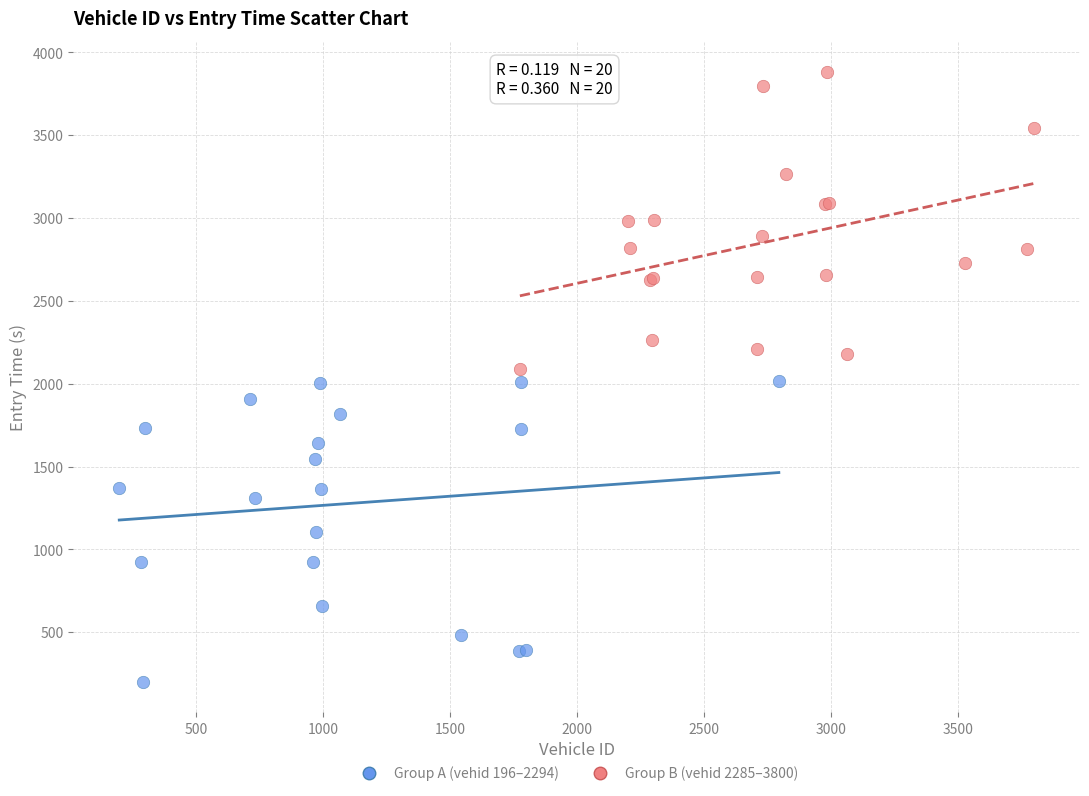

Which series reaches the maximum Y coordinate?

Group B (vehid 2285–3800)